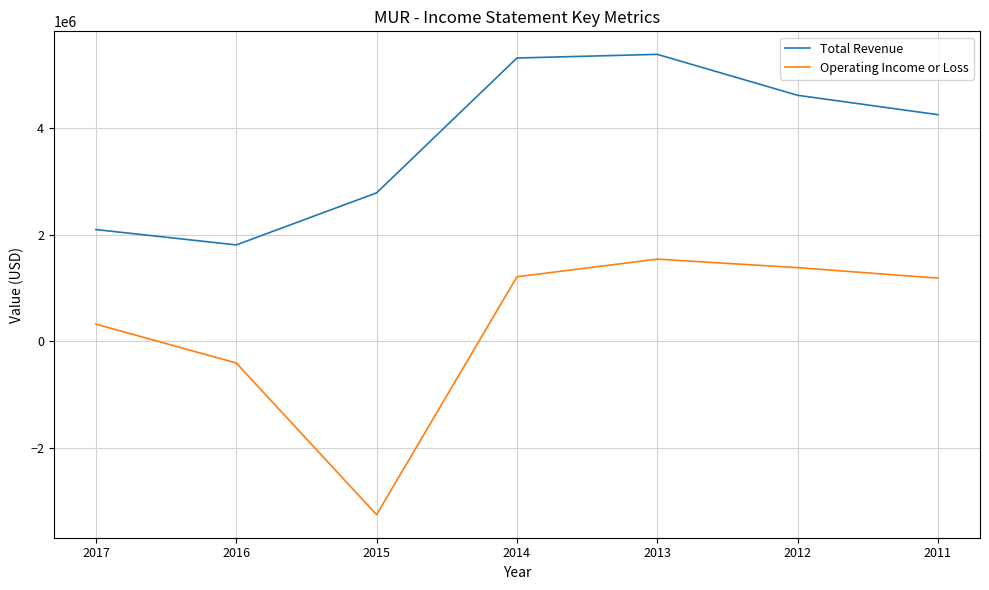

In Total Revenue, how many points are higher than both neighbors (excluding endpoints)?

1